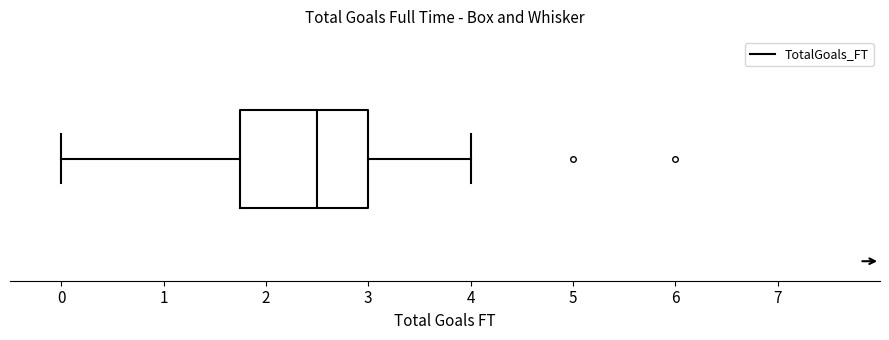

Where is the right edge of the box on the x-axis? The values are not printed on the chart, so give them approximately, as read against the axis.

3.0